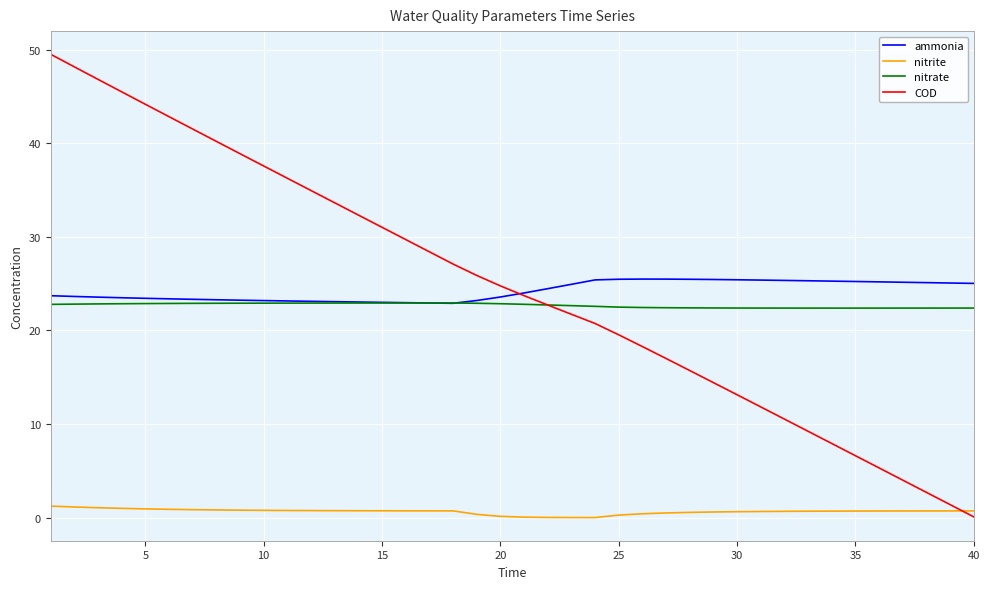

True or false: nitrite and nitrate cross at least once.

False